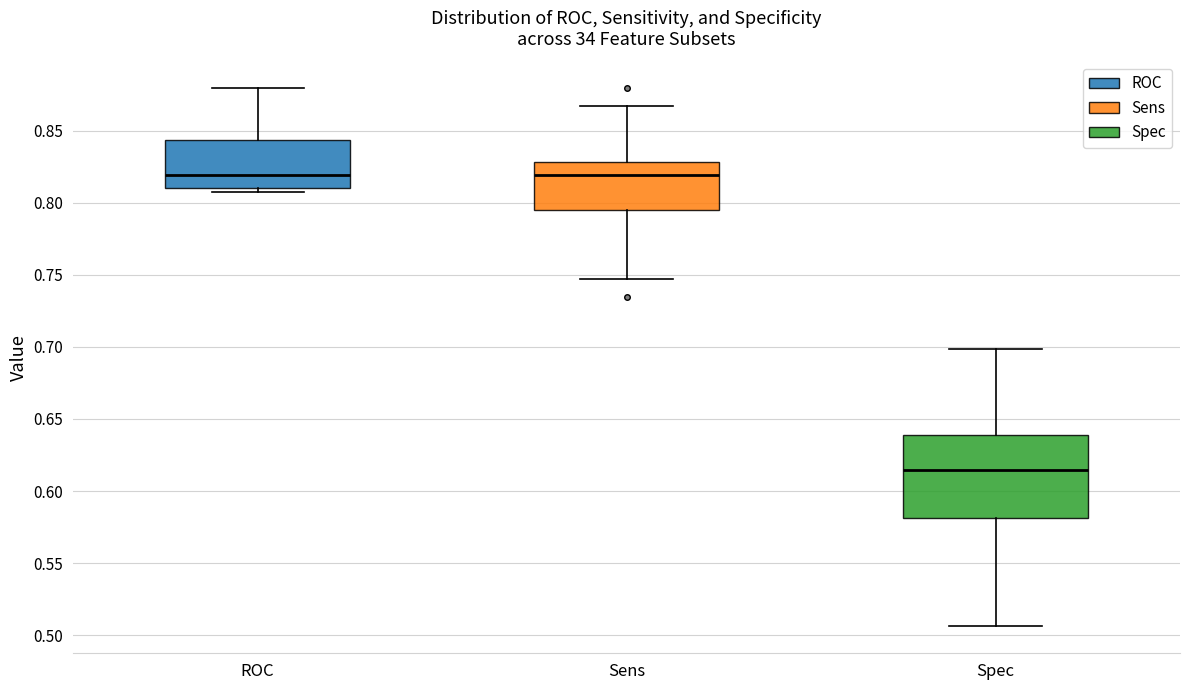

Reading left to right, read every box against the y-axis: the position of its median line, the range the box covers, and the ends of its whiskers. The values are not printed on the chart, so give them approximately, as read against the axis.

ROC: median 0.820, box 0.810 to 0.845, whiskers 0.805 to 0.880
Sens: median 0.820, box 0.795 to 0.830, whiskers 0.745 to 0.865
Spec: median 0.615, box 0.580 to 0.640, whiskers 0.505 to 0.700